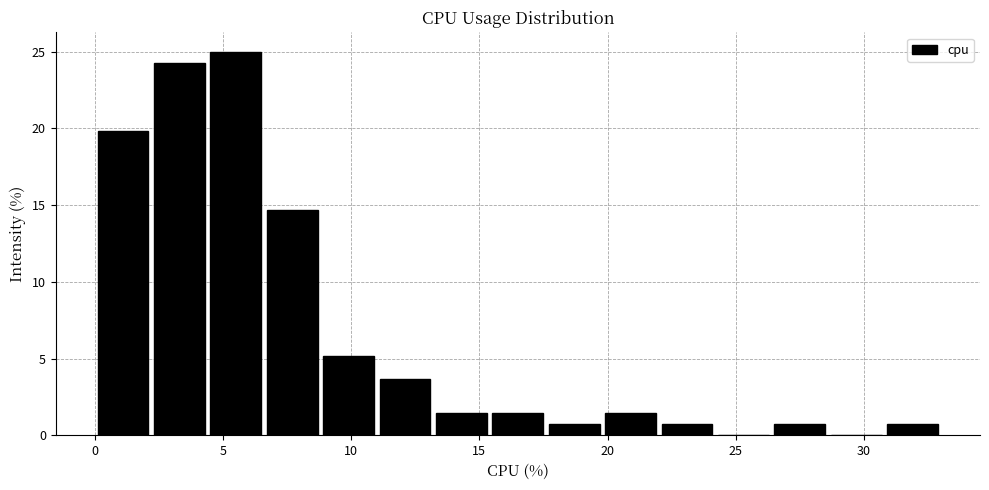

Which range on the x-axis has the tallest bar?

4.4 to 6.6